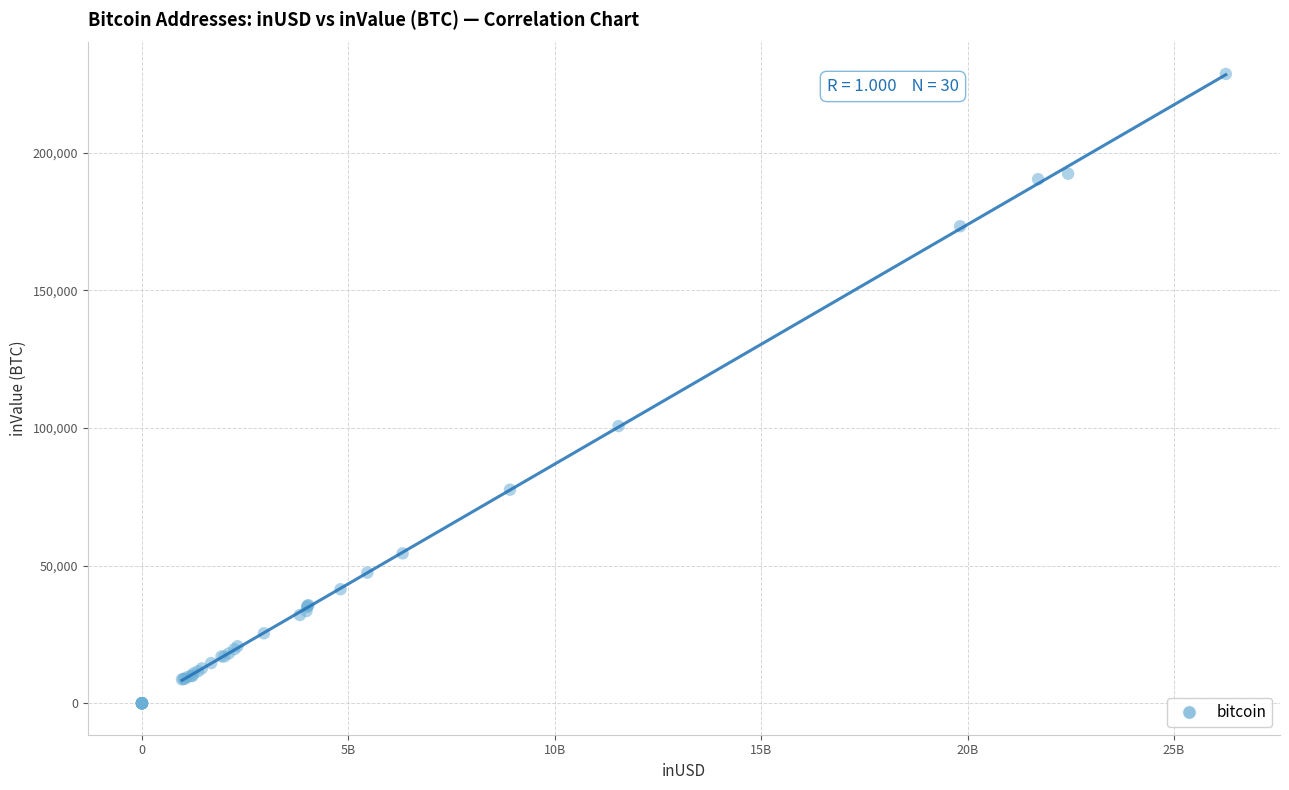

What Y value in the scatter plot is closest to 114265?

100656.0